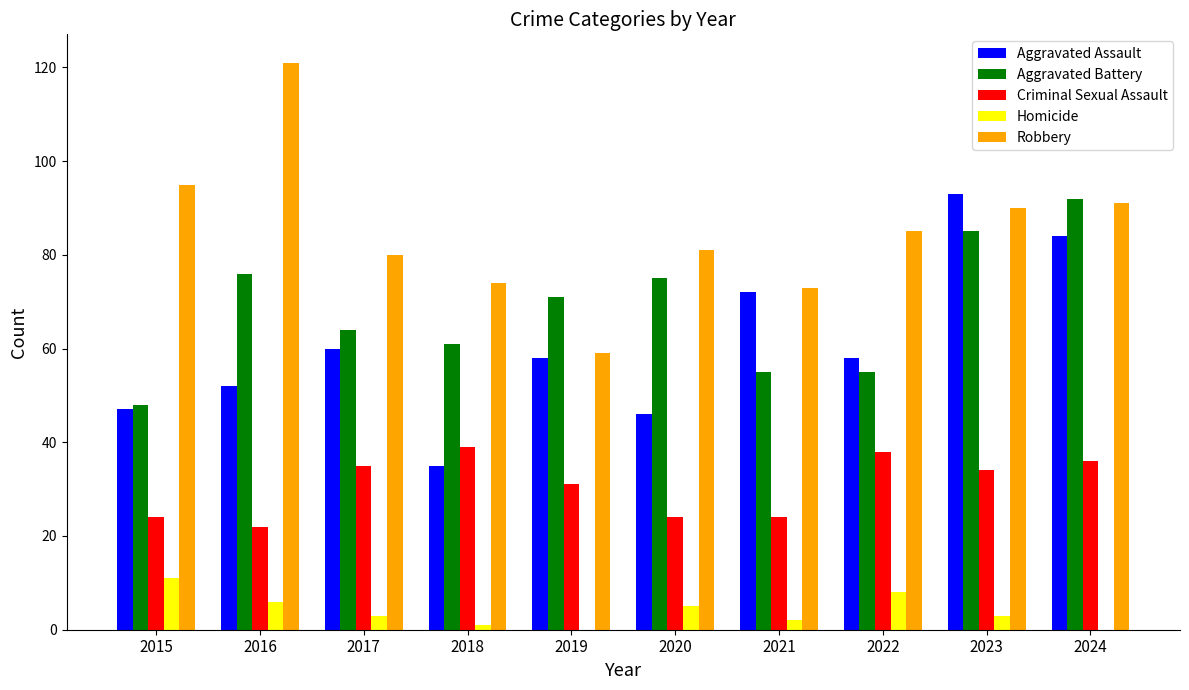

What is the difference between the Homicide values at 2019 and 2018?

1